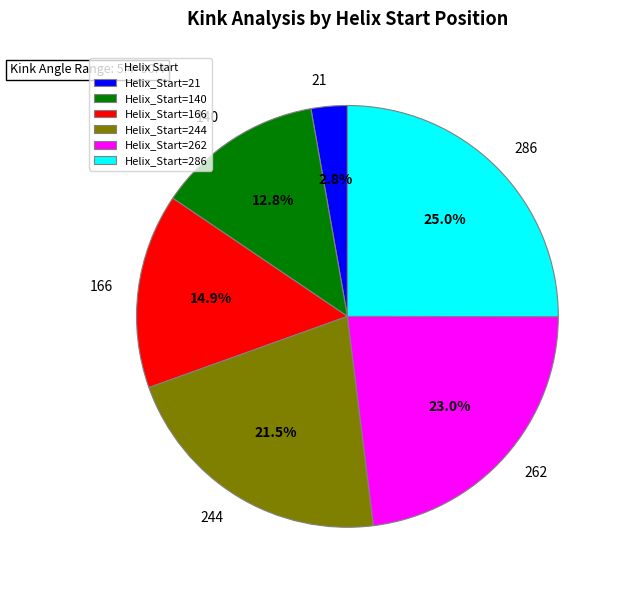

Is the sum of Helix_Start=21 and Helix_Start=244 greater than half?

No